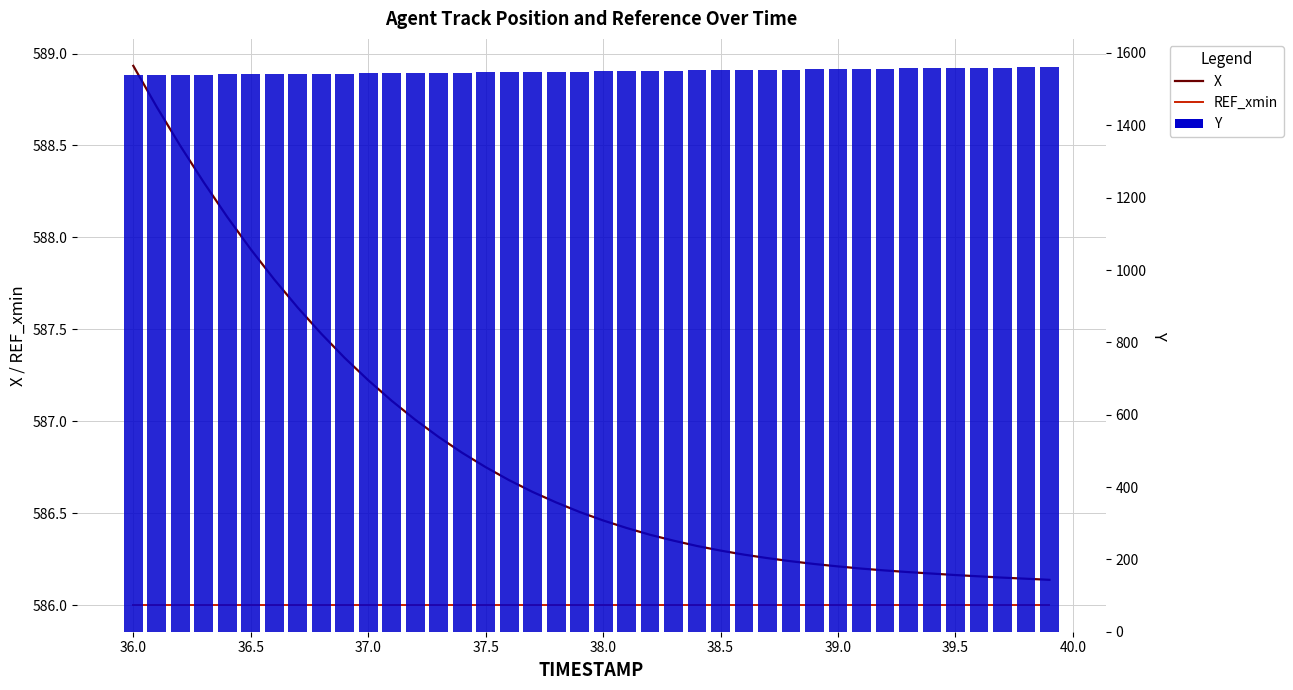

How many values in the Y series exceed 1549?

20